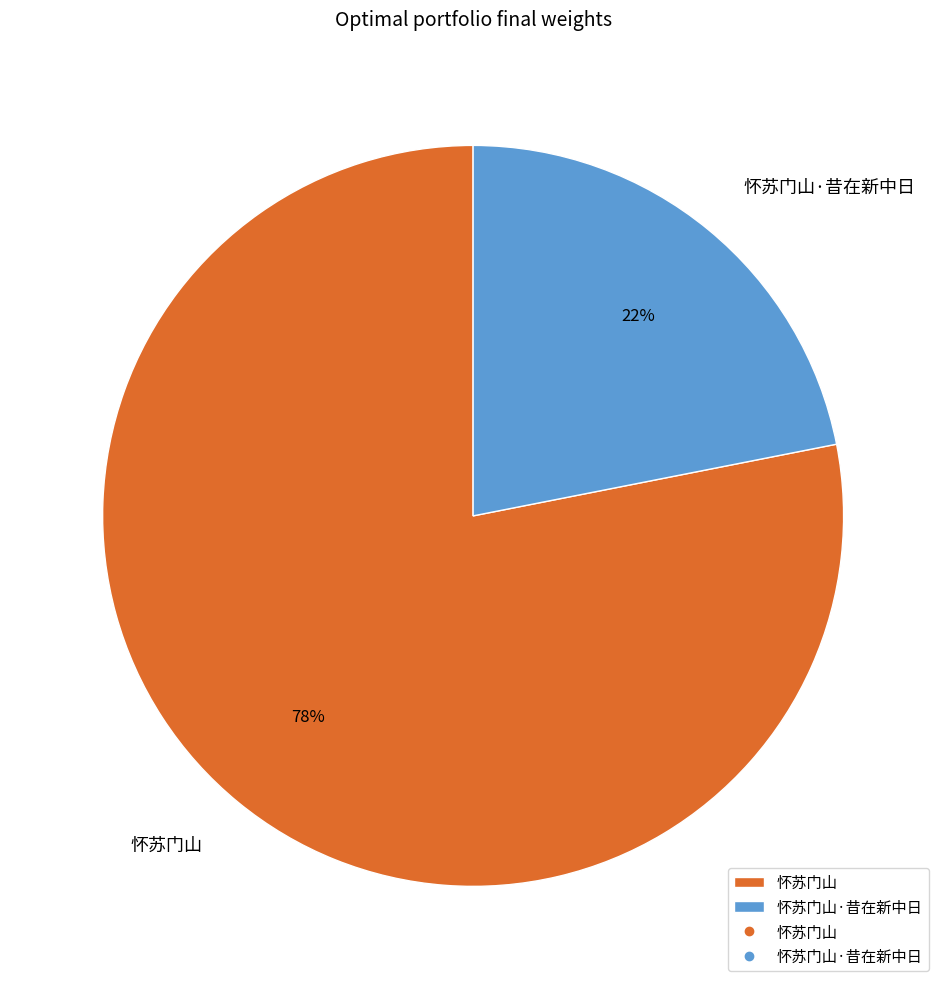

To the nearest percent, what portion does 怀苏门山·昔在新中日 represent?

22%